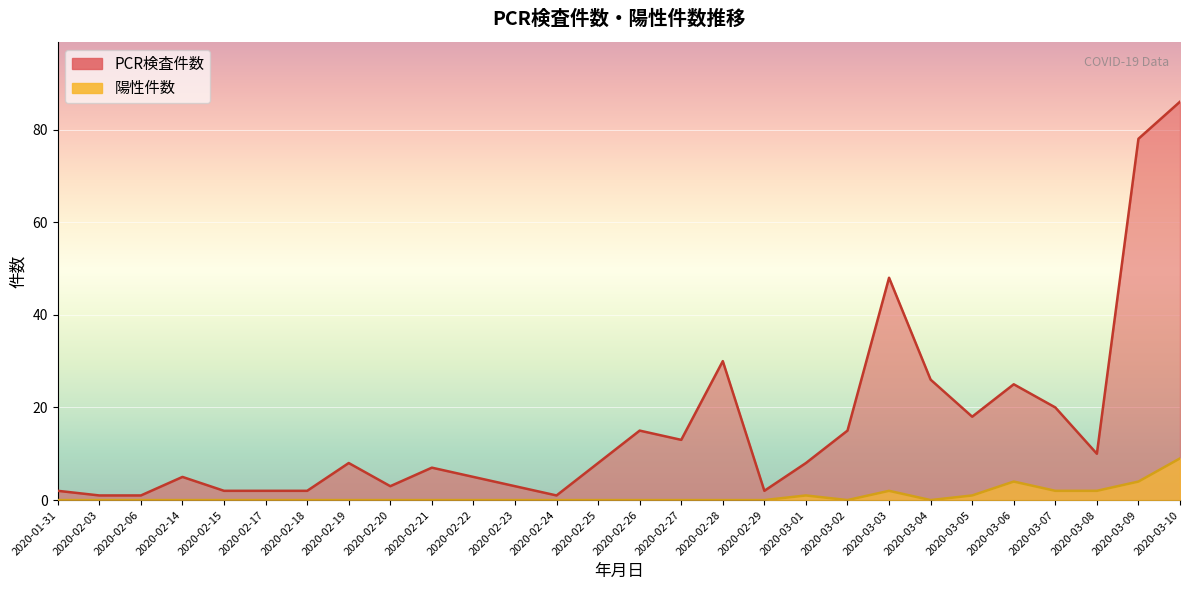

How many distinct data groups are displayed?

2